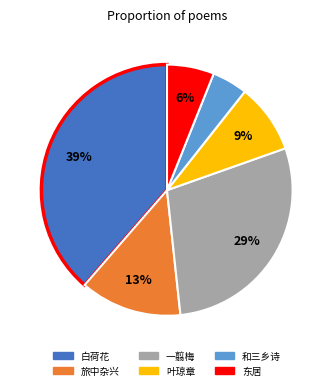

Does any single category account for the majority?

No